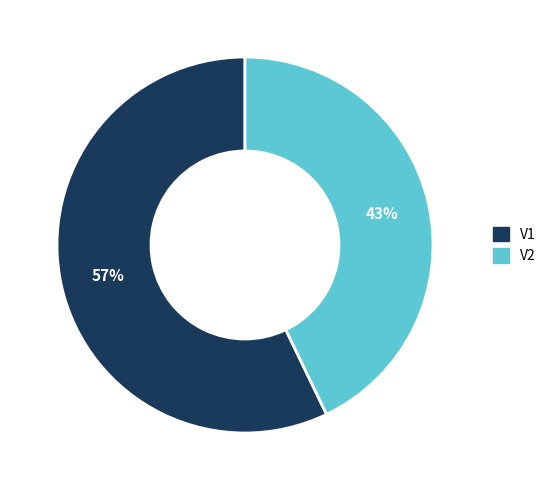

True or false: V2 accounts for 43% of the total.

True